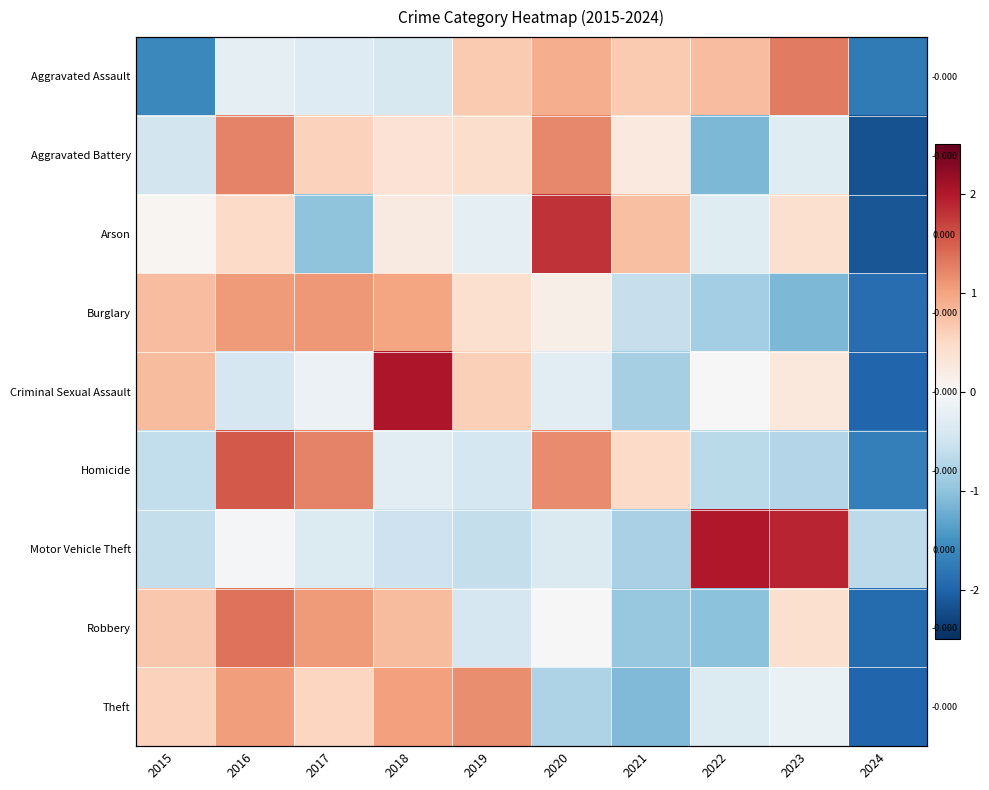

Count the number of data series in this chart.

9